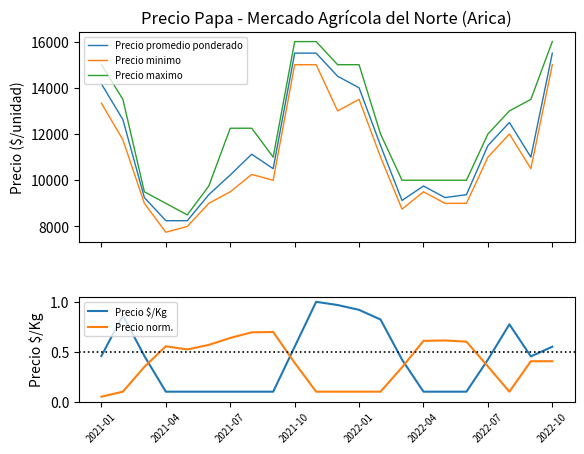

How many lines are shown in the chart?

5